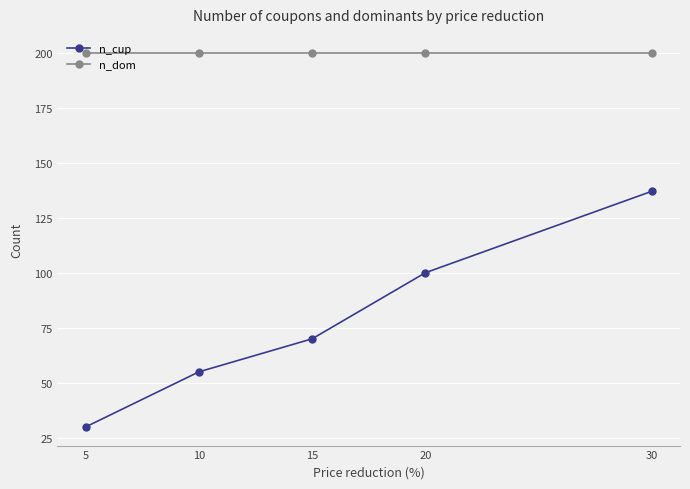

What is the value of the n_cup point at the 5th from the left?

137